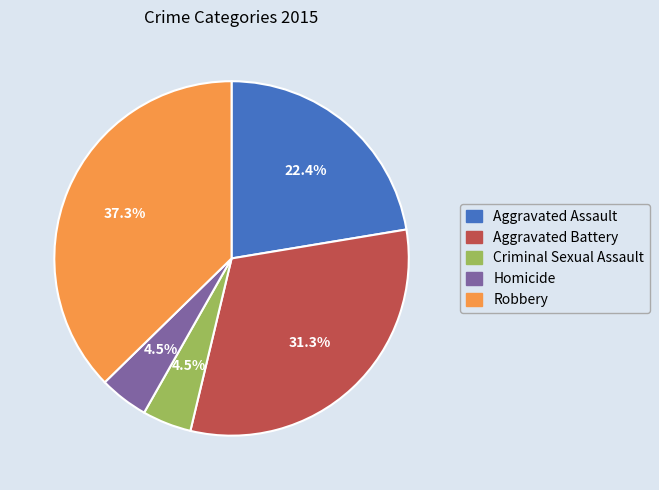

Does any single category account for the majority?

No